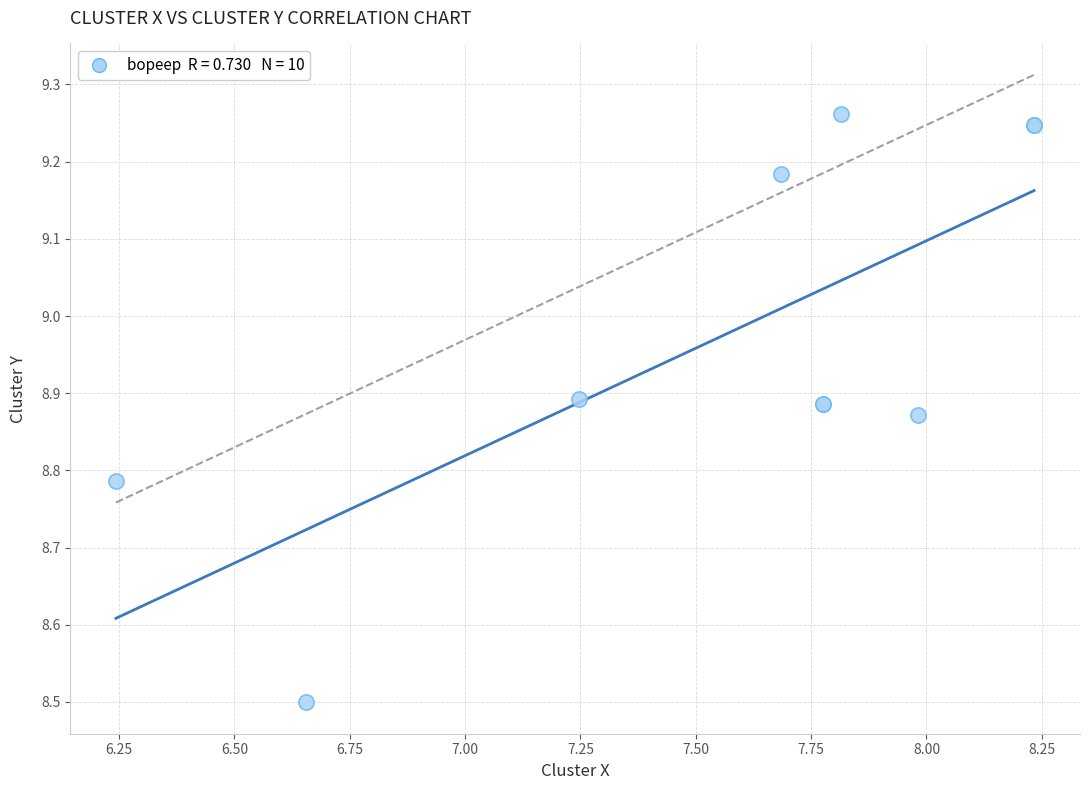

What Y value in the scatter plot is closest to 8?

8.5